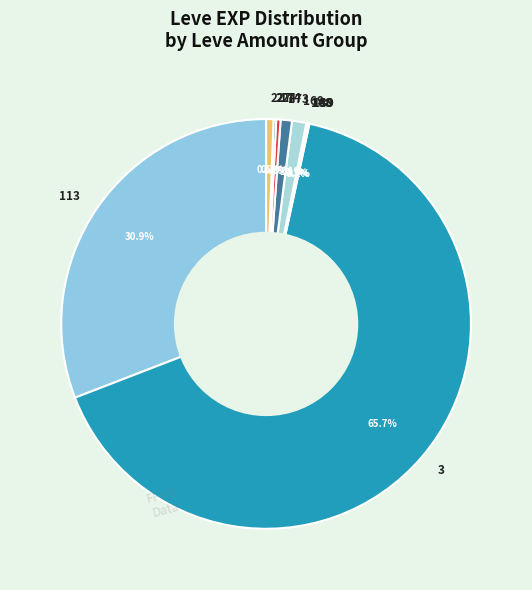

Which category accounts for the majority?

3